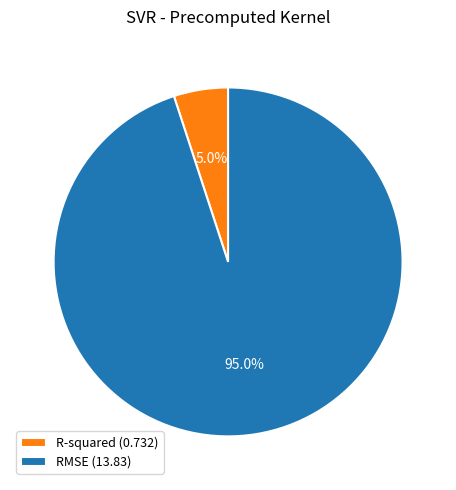

Which has a higher value, R-squared (0.732) or RMSE (13.83)?

RMSE (13.83)